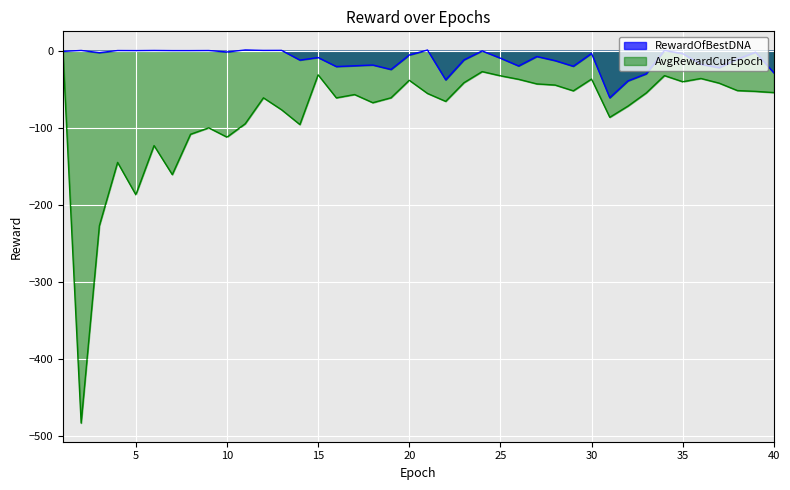

At which category does AvgRewardCurEpoch reach its first local peak?

4